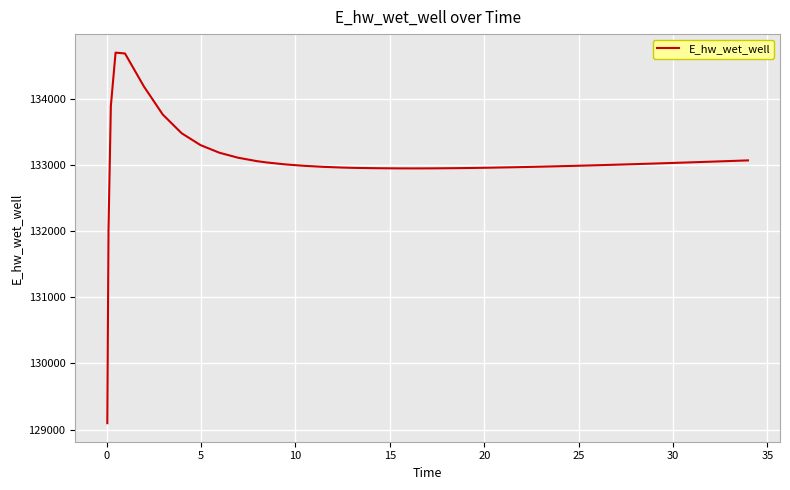

What is the maximum value shown in the chart?

134696.4